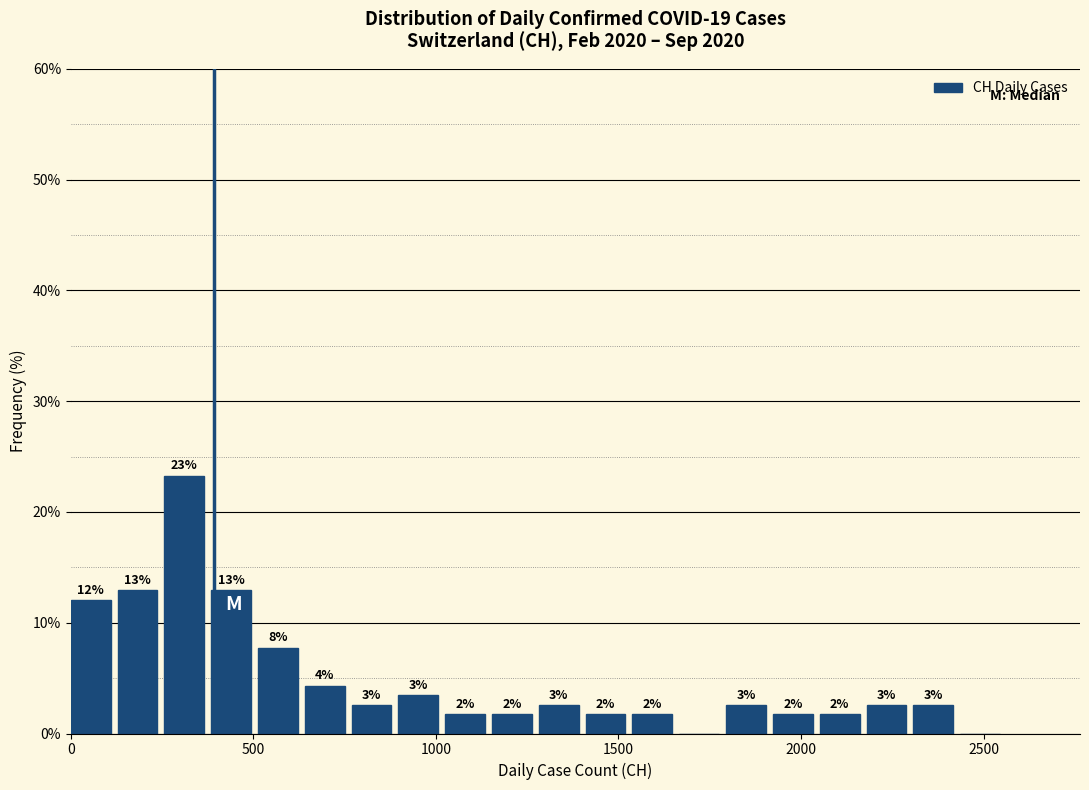

Around what value on the x-axis is the tallest bar? Give the approximate position of its centre, as read against the axis.

300